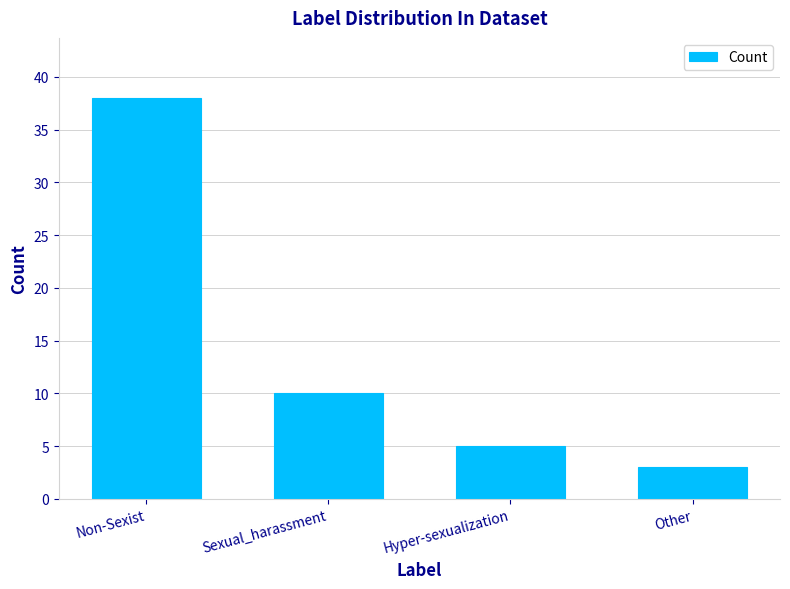

At which category does the chart reach its minimum across all series?

Other